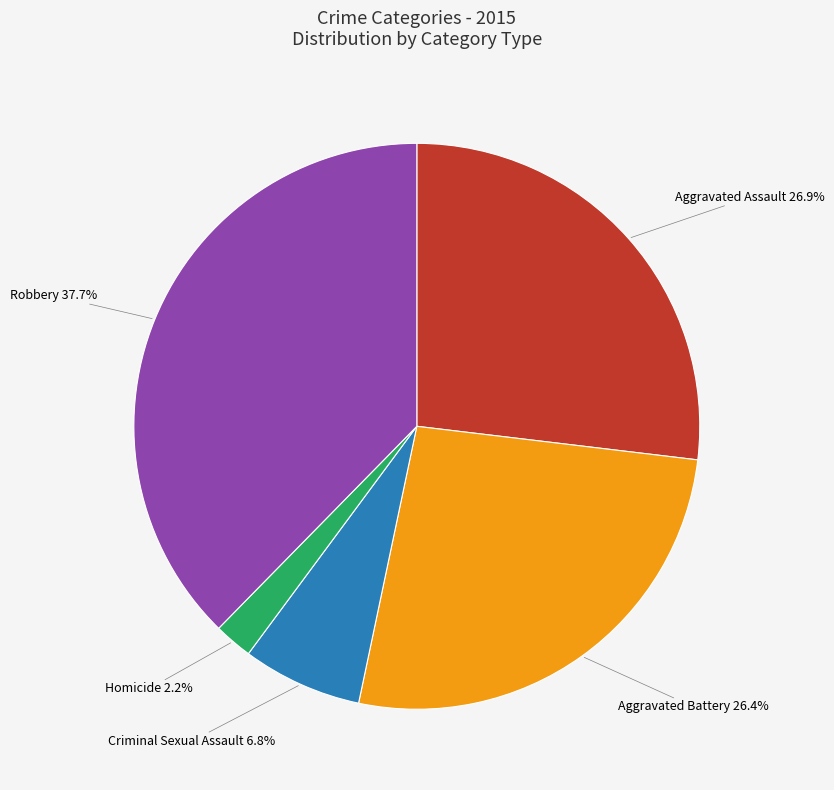

To the nearest percent, what portion does Aggravated Battery represent?

26%